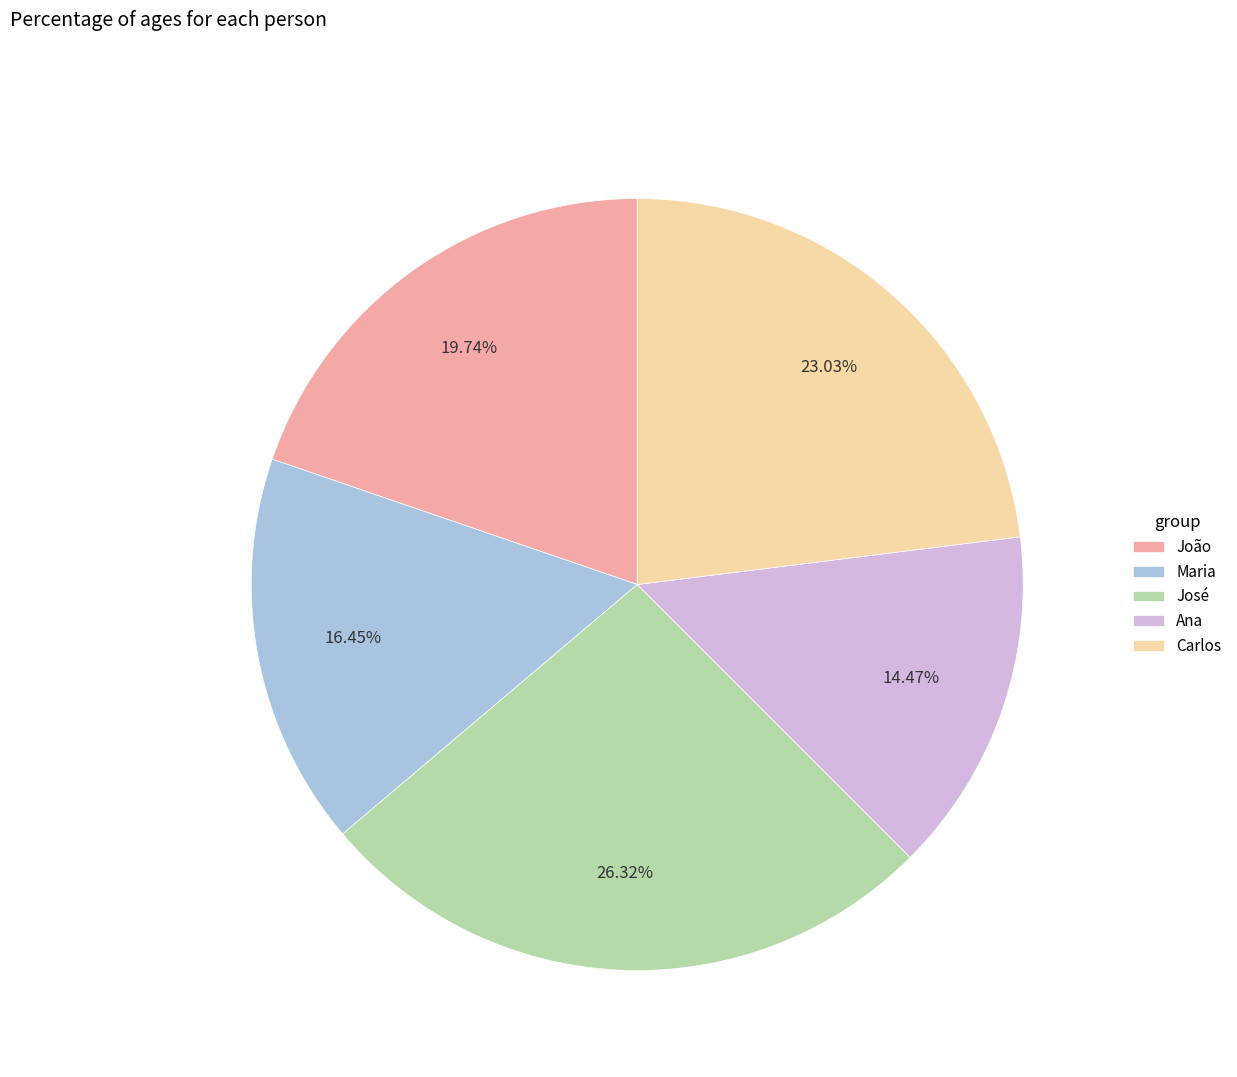

What portion of the pie excludes Maria?

83.6%